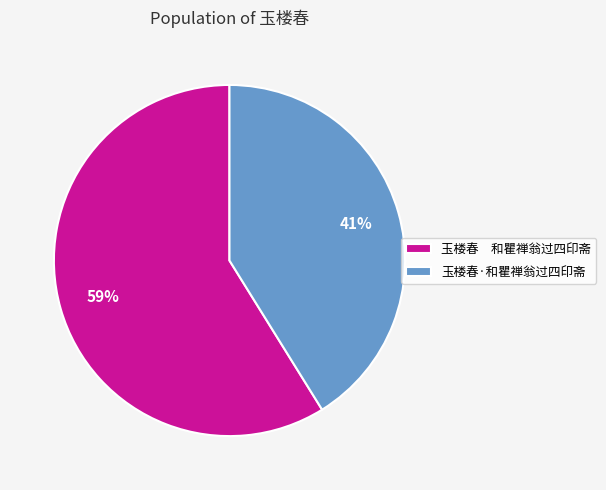

To the nearest percent, what is the difference between the largest and smallest slice percentages?

18%